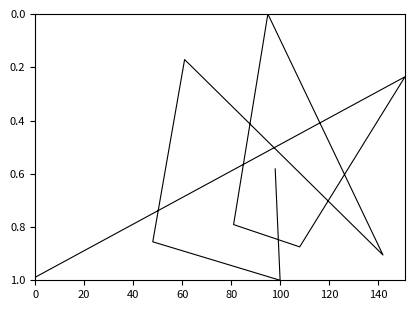

Does the chart display data point markers on the line(s)?

No